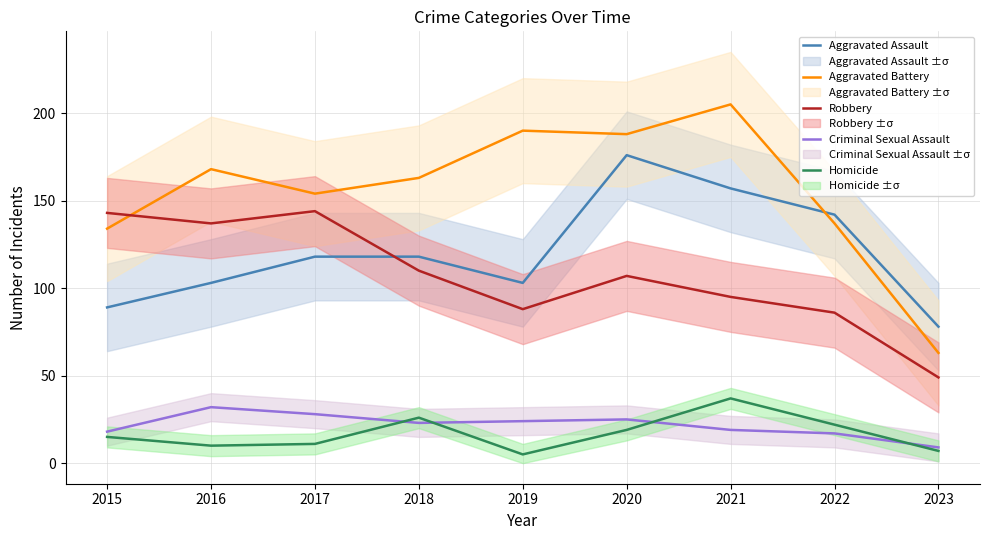

What is the sum of all Aggravated Assault values?

1084